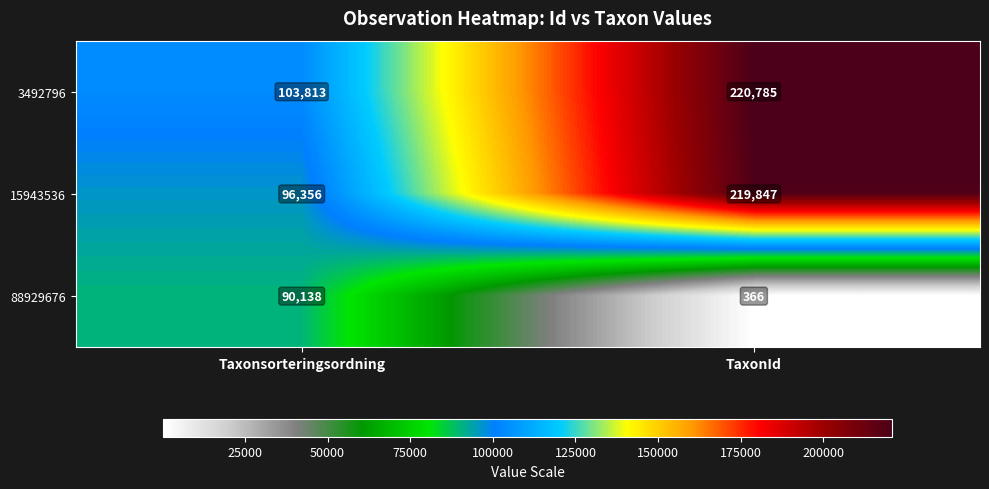

Which series has the largest range (max minus min)?

15943536